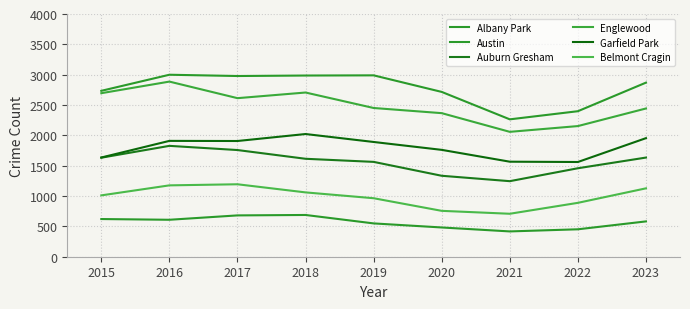

What is the maximum value for Garfield Park?

2022